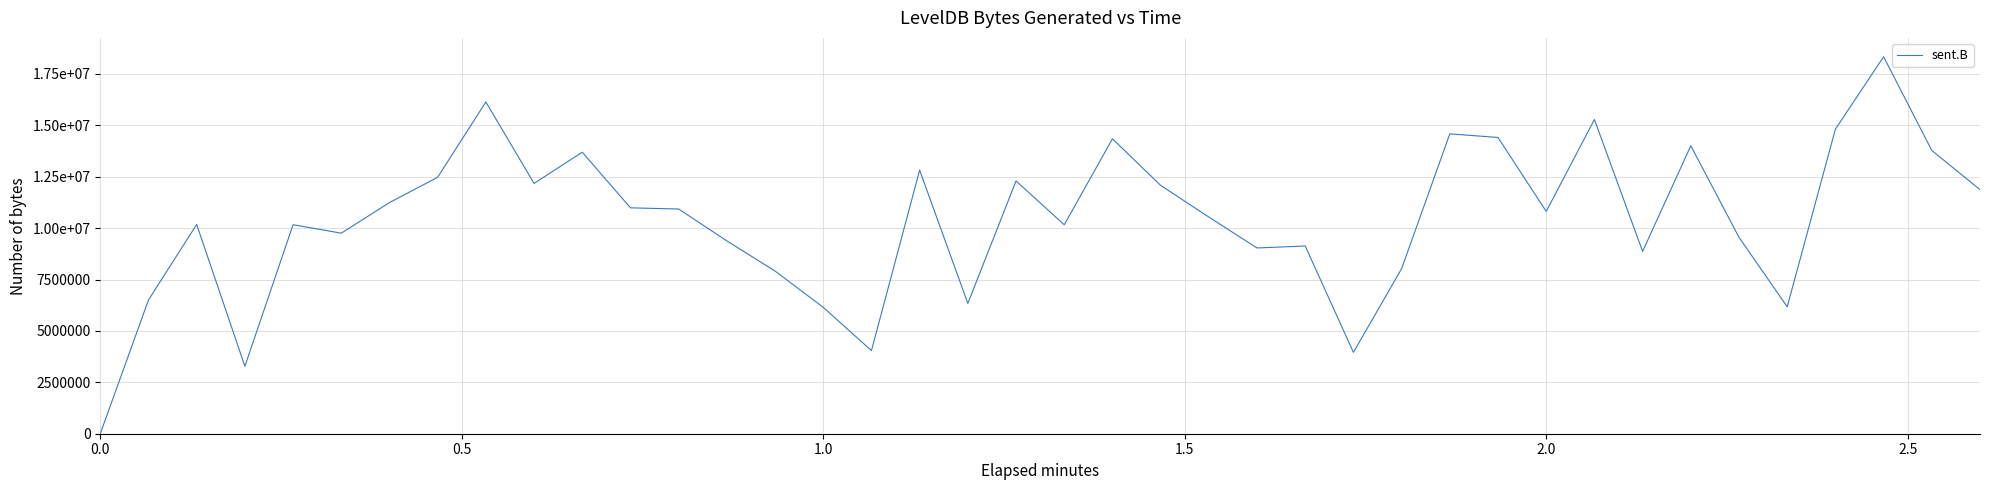

What is the maximum value shown in the chart?

18334664